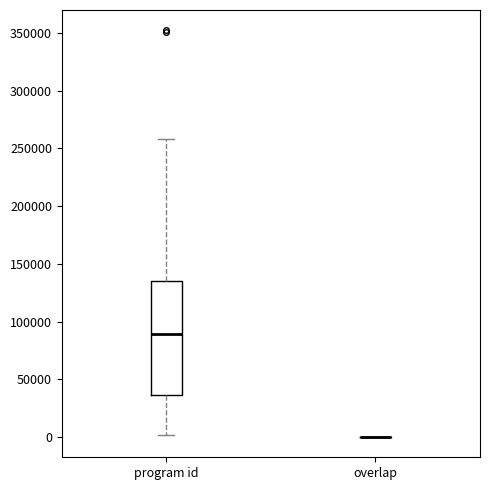

Reading left to right, transcribe this box plot: for each box, give where its median line is, the range the box spans, and where its two whiskers end, as read against the y-axis. The values are not printed on the chart, so give them approximately, as read against the axis.

program id: median 90000, box 35000 to 135000, whiskers 0 to 260000
overlap: box collapsed to a line at 0, whiskers 0 to 0